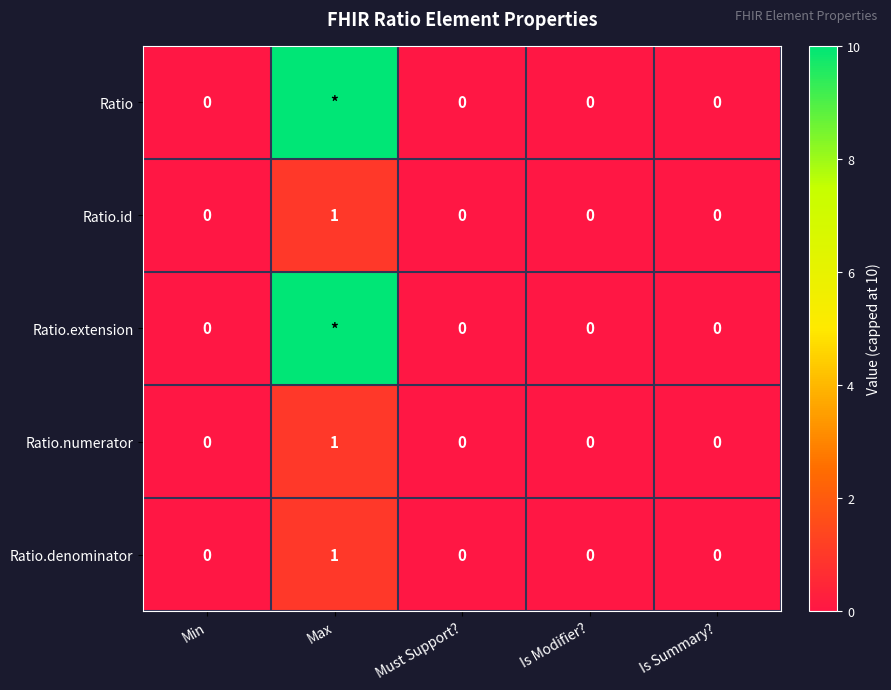

True or false: Ratio.denominator has a value of 0 at Is Summary?.

True